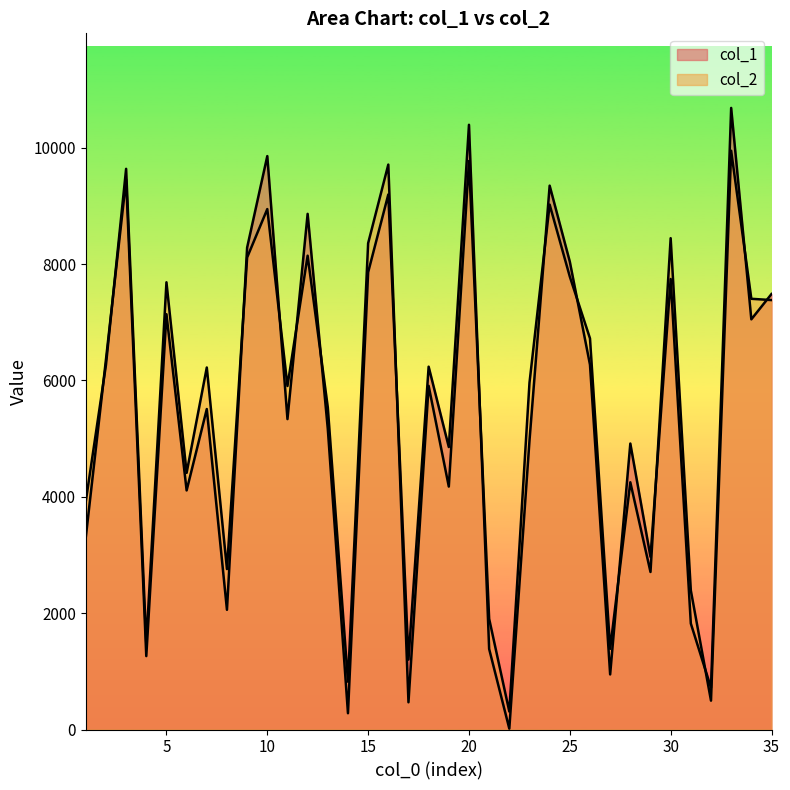

How many times do col_2 and col_1 cross each other?

15